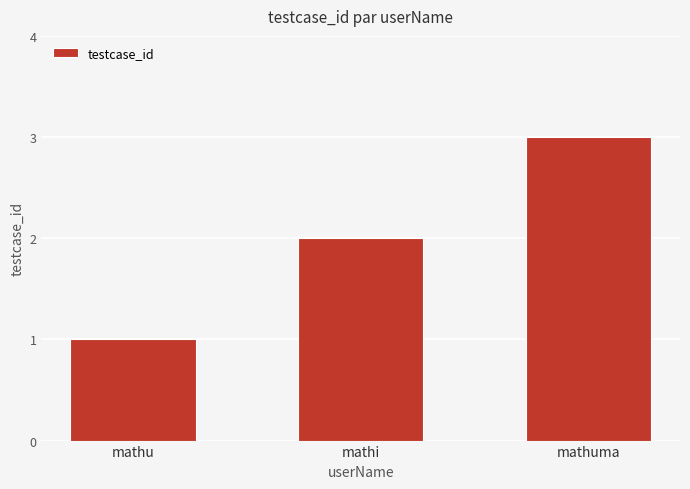

True or false: the data shows 0 at mathi.

False